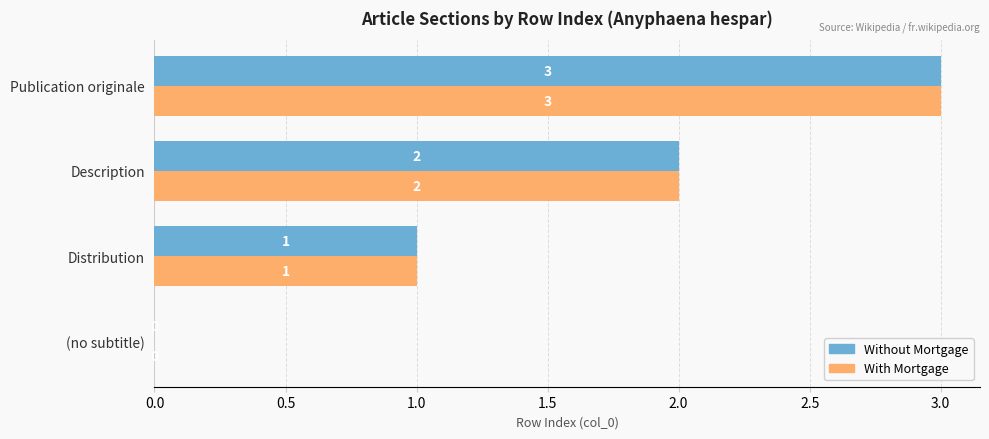

Read the Without Mortgage value at Publication originale.

3